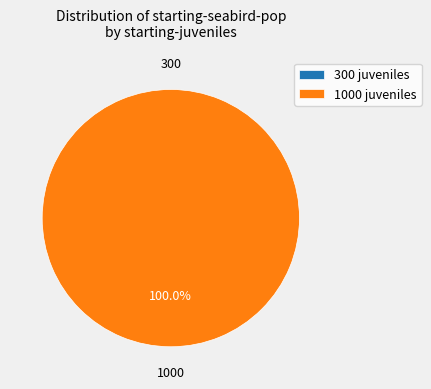

What is the majority slice?

1000